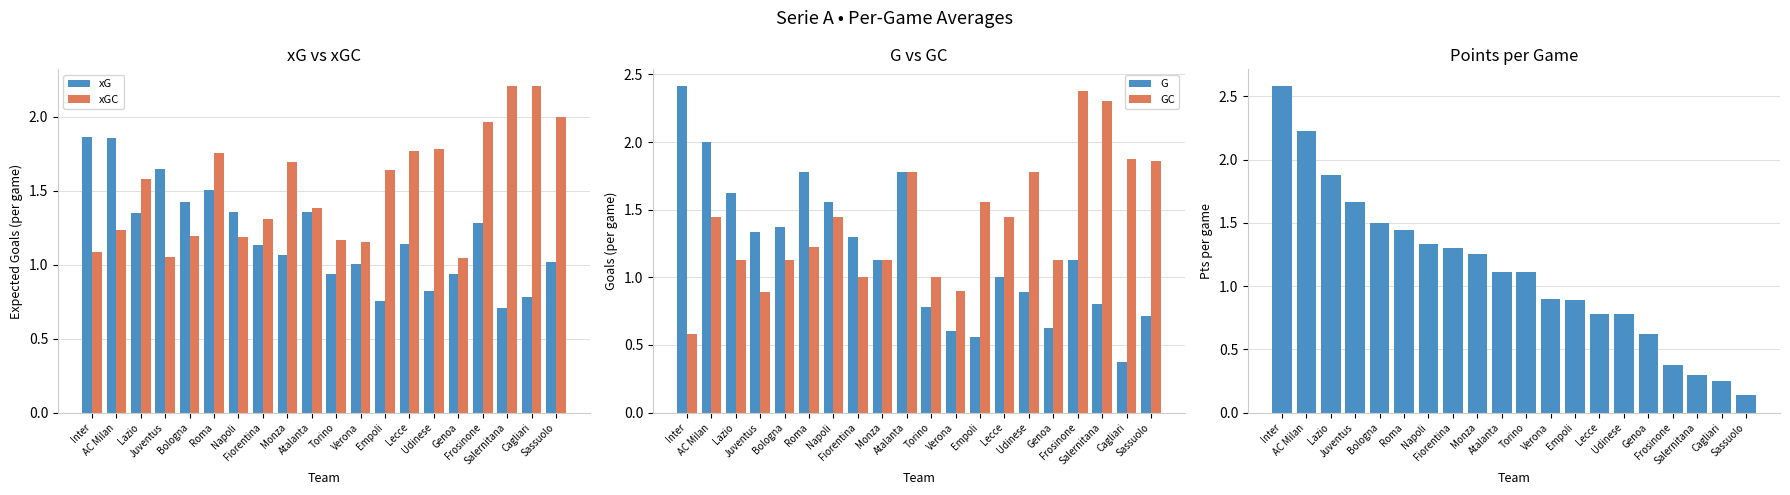

What is the label of the 3rd bar from the left?

Lazio